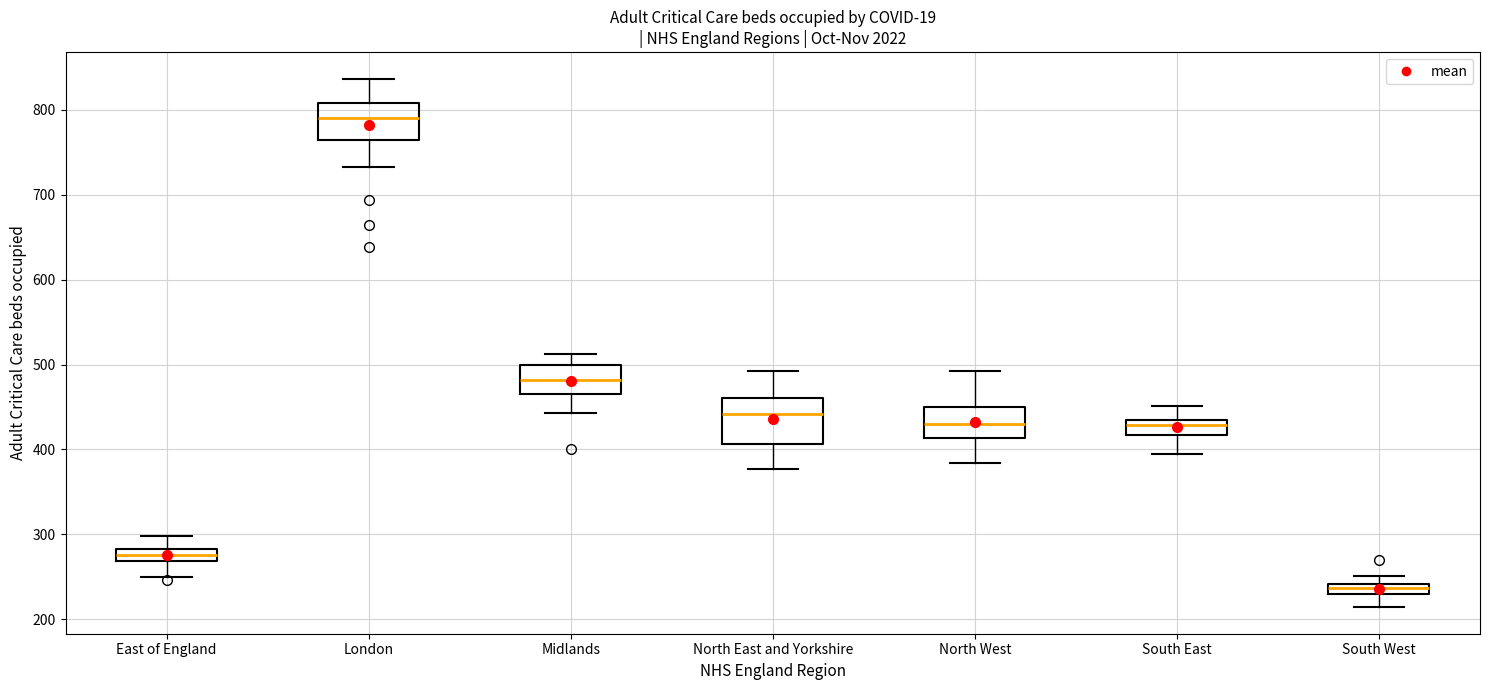

Which box has the highest median line?

London